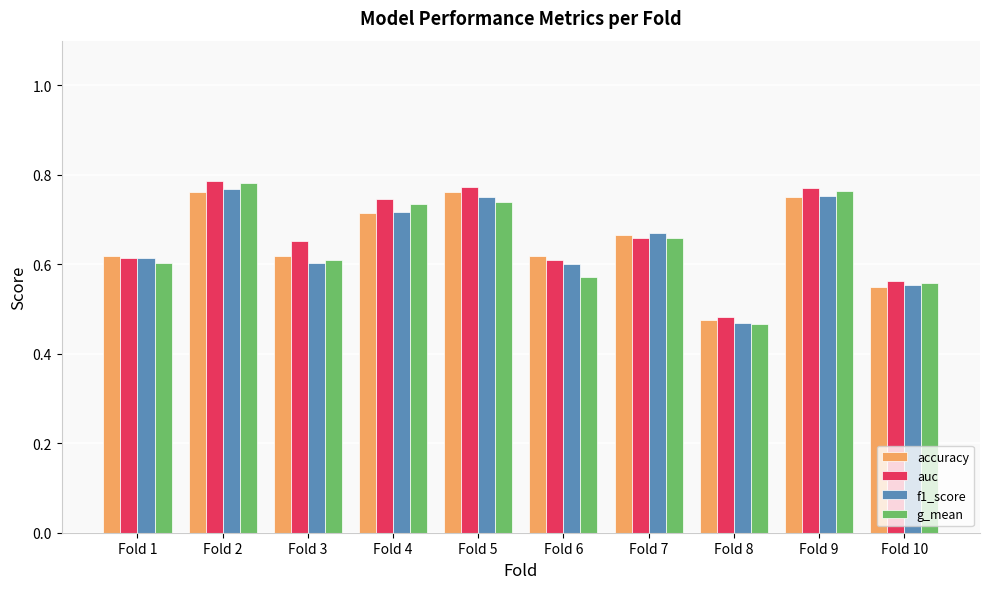

What is the difference between the second highest and second lowest values in the auc series?

0.2